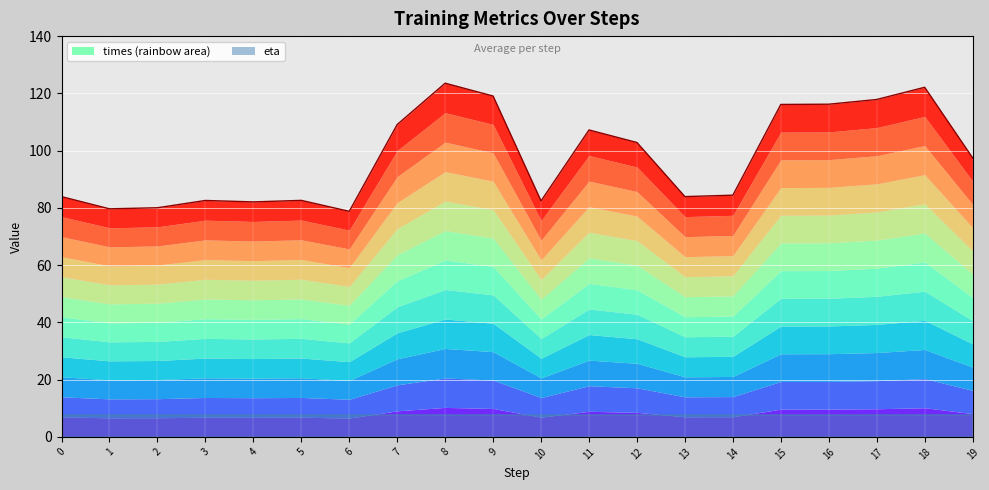

At which category does the data reach its first local peak?

3